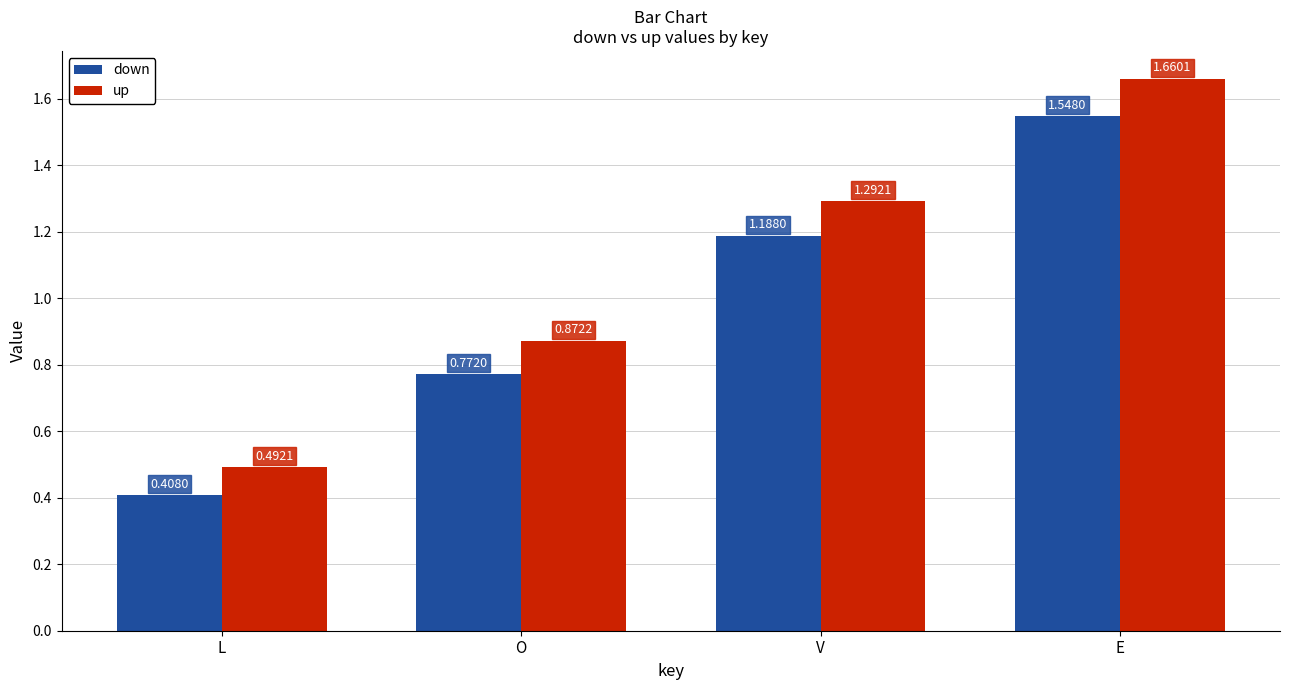

The value of down at V is 1.6. True or false?

False